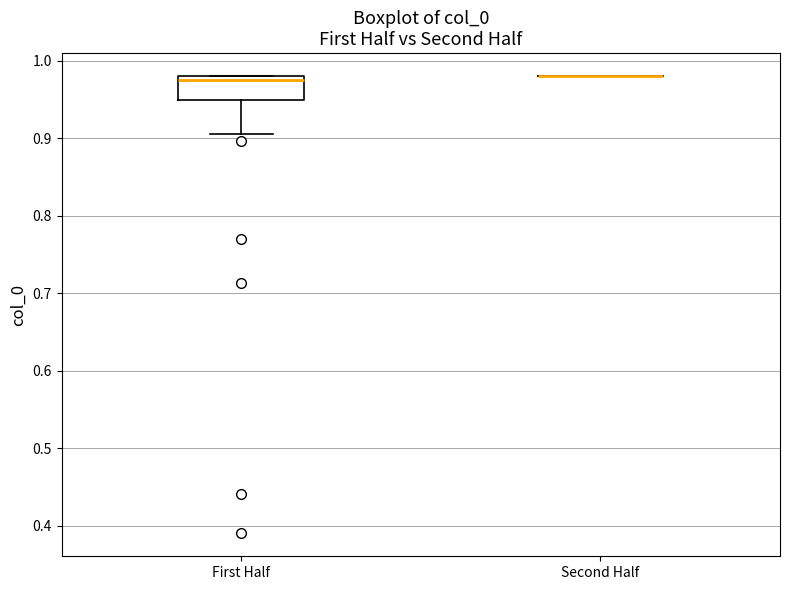

Reading left to right, transcribe this box plot: for each box, give where its median line is, the range the box spans, and where its two whiskers end, as read against the y-axis. The values are not printed on the chart, so give them approximately, as read against the axis.

First Half: median 0.97, box 0.95 to 0.98, whiskers 0.90 to 0.98
Second Half: box collapsed to a line at 0.98, whiskers 0.98 to 0.98